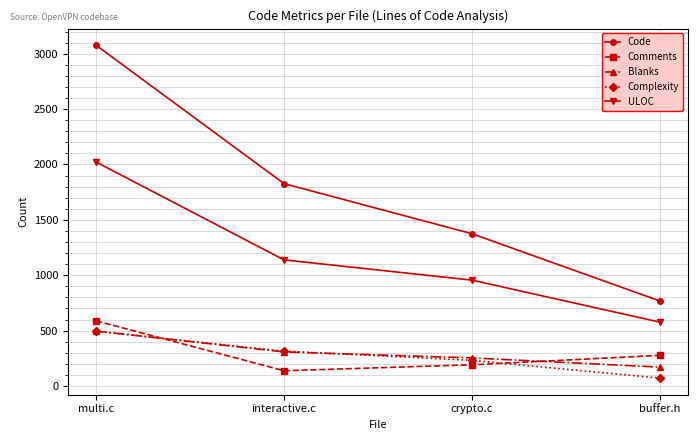

Reading left to right, extract all data points from this chart.

Code: 3076	1827	1375	768
Comments: 589	138	192	277
Blanks: 496	308	254	171
Complexity: 495	315	232	72
ULOC: 2022	1139	956	577